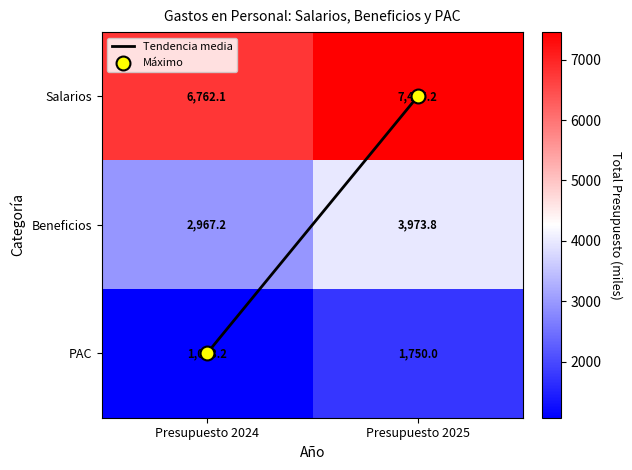

Where is Beneficios nearest to the value 3470?

Presupuesto 2024